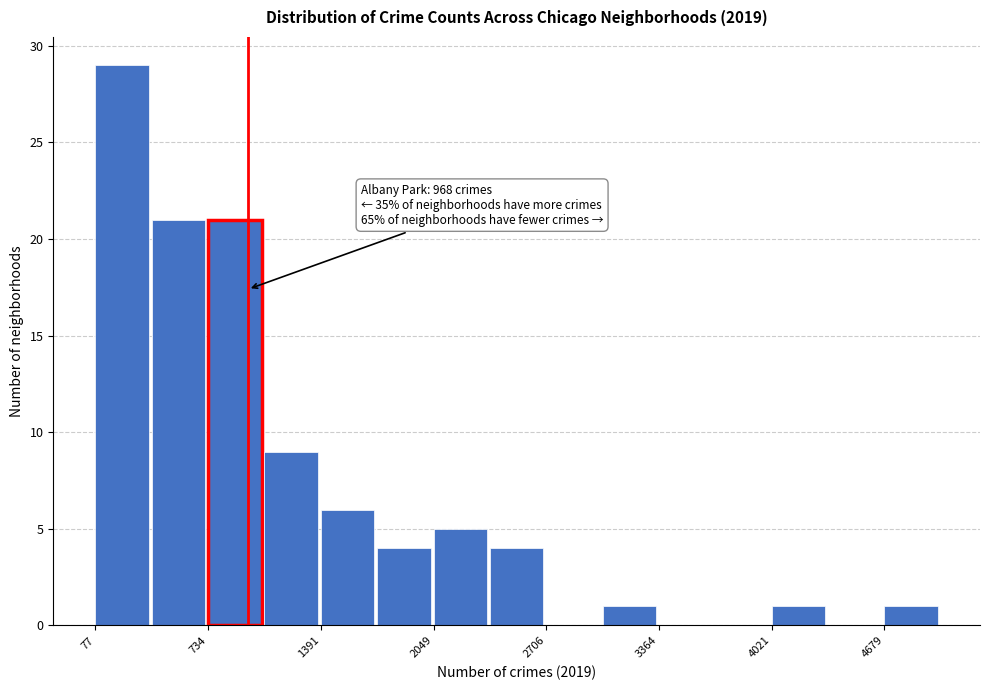

Around what value on the x-axis is the tallest bar? Give the approximate position of its centre, as read against the axis.

200